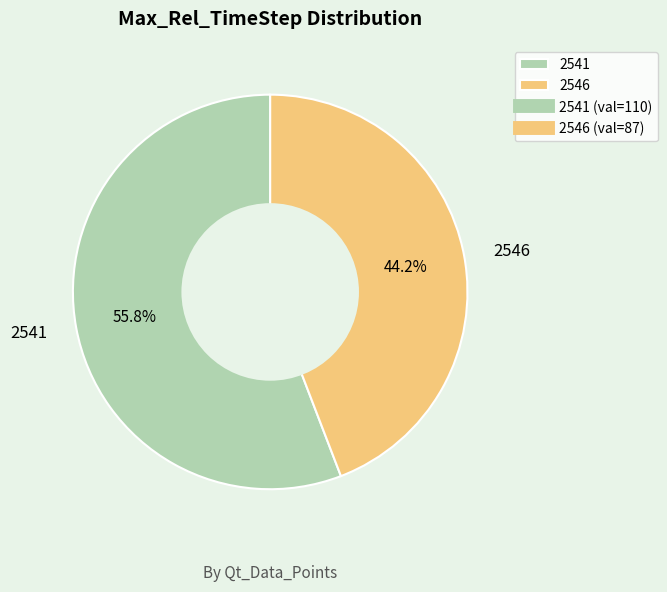

To the nearest percent, what is the combined percentage of 2546 and 2541?

100%